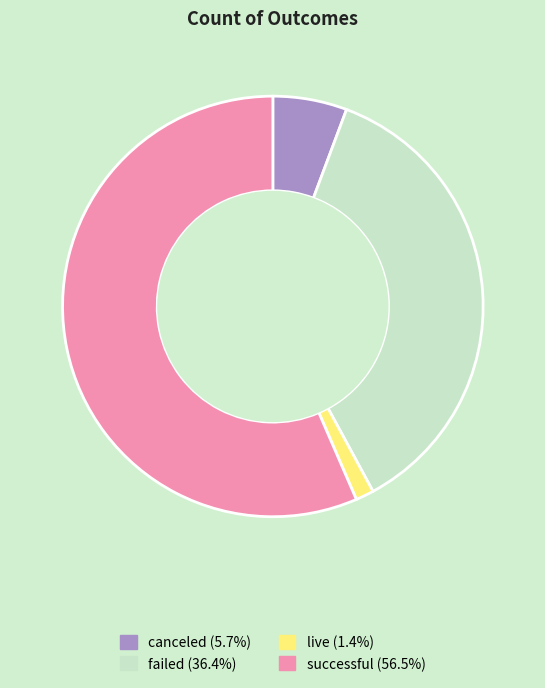

True or false: live accounts for 13% of the total.

False